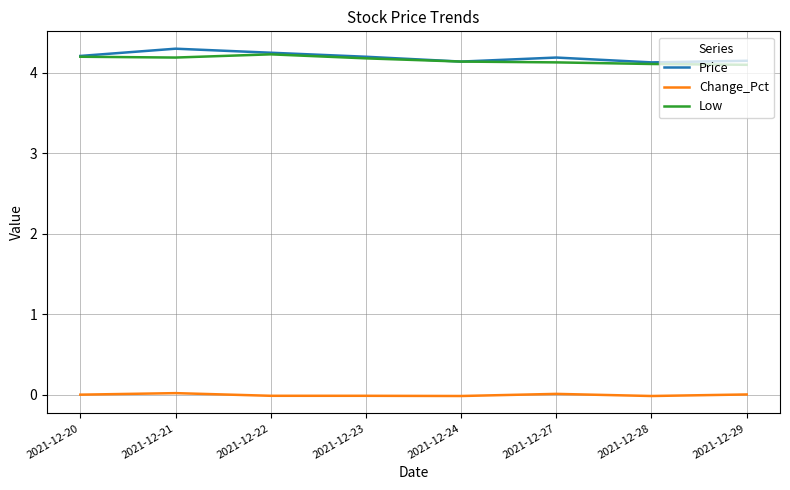

Is it true that Price equals 4.1 at 2021-12-24?

True